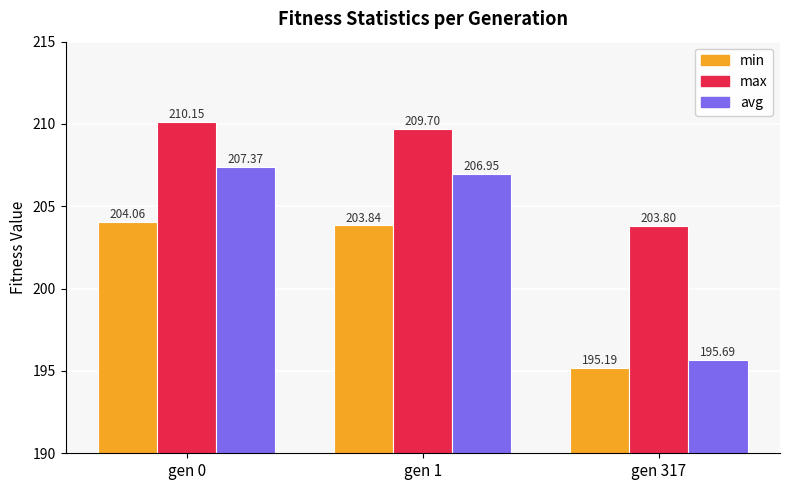

Which series has the largest total across all categories?

max